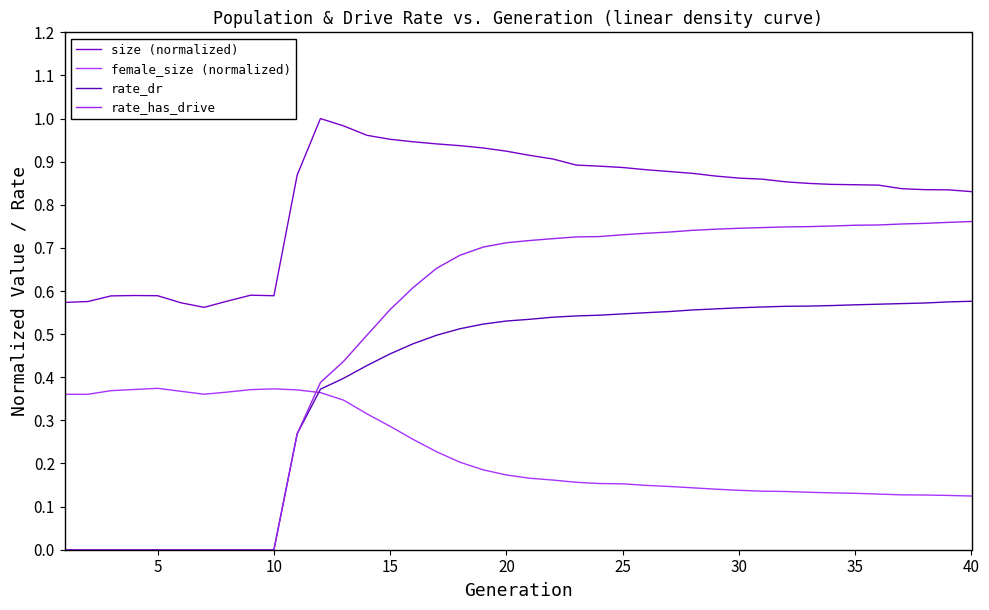

At how many categories does at least one series exceed 0?

40